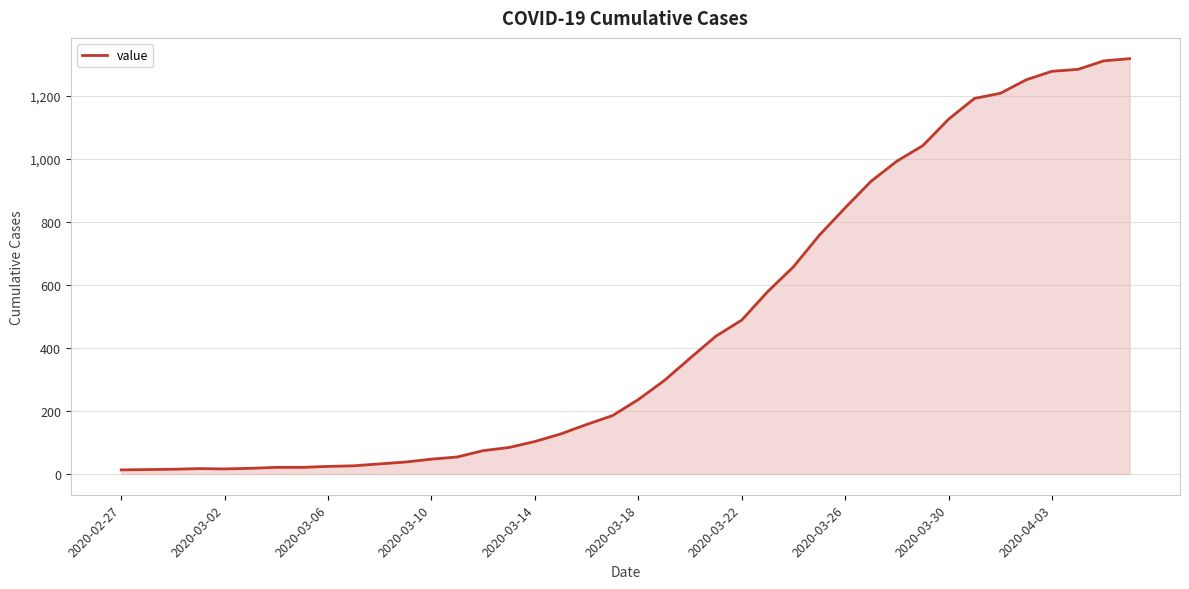

What is the maximum value shown in the chart?

1317